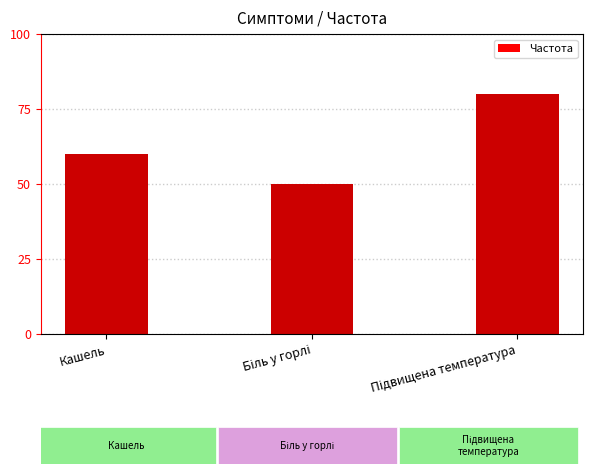

How many bars are there in total?

3